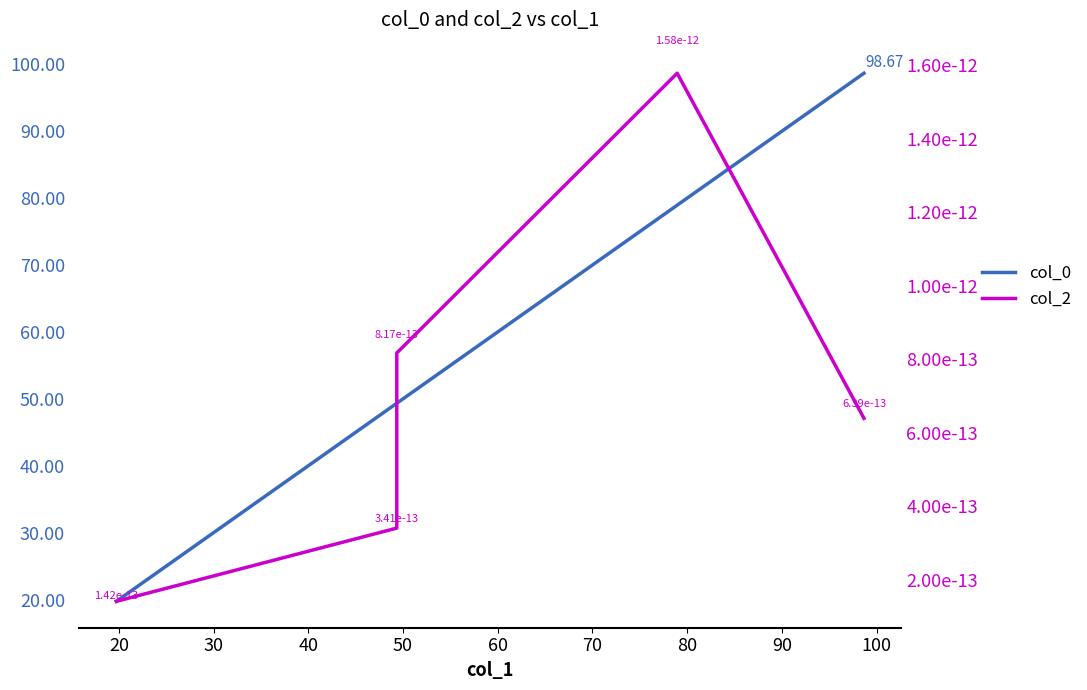

Rank the series by their maximum value, from lowest to highest.

col_2, col_0